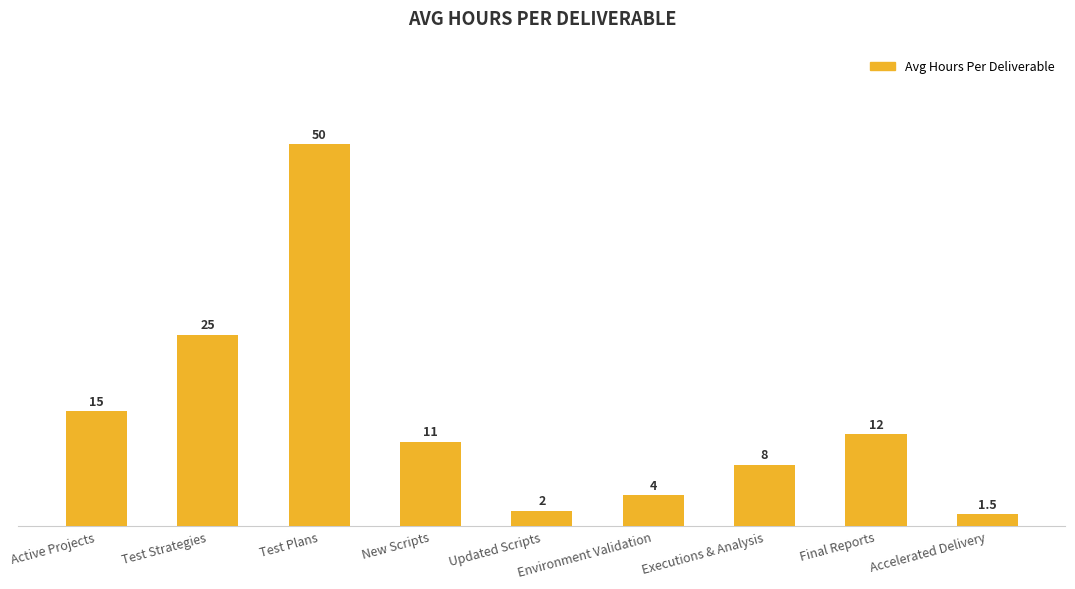

Count the number of data series in this chart.

1